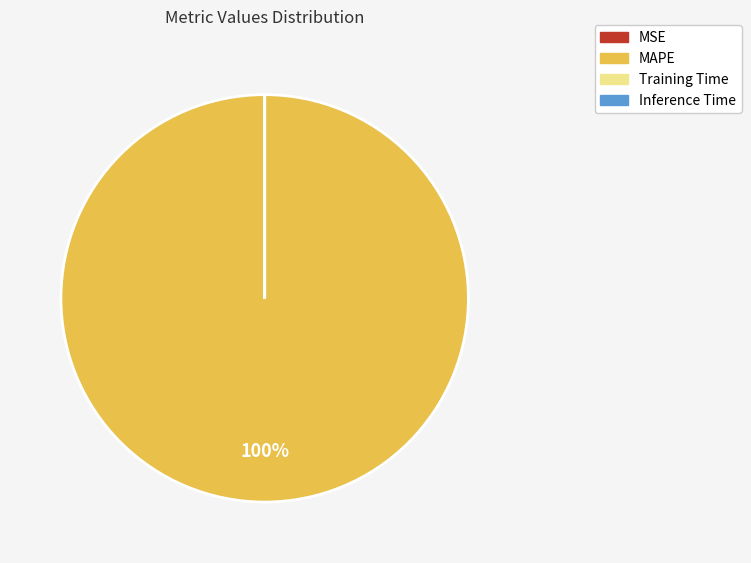

What percentage is the MAPE slice, to the nearest percent?

100%